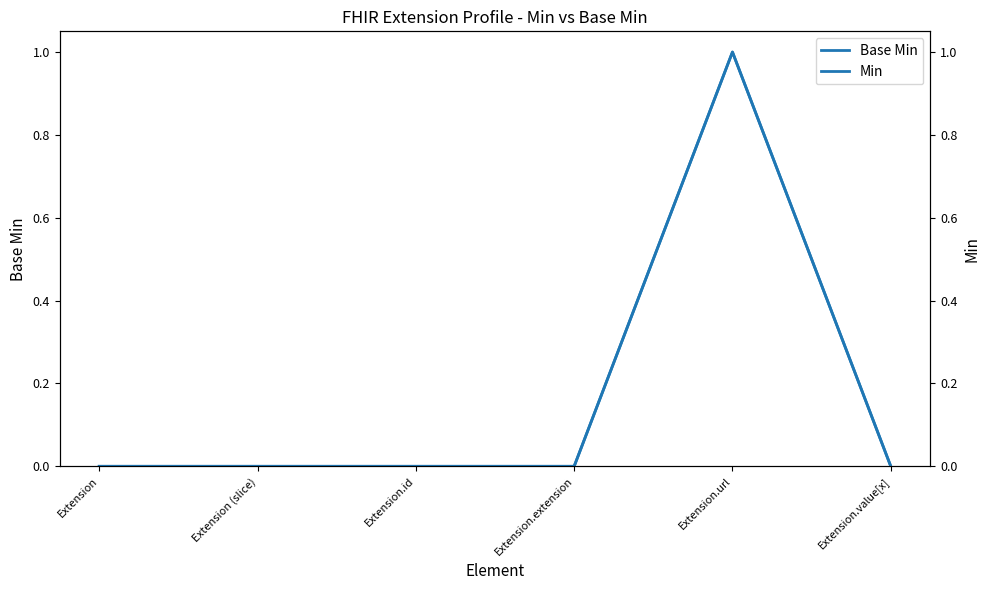

True or false: Base Min and Min intersect in this chart.

False